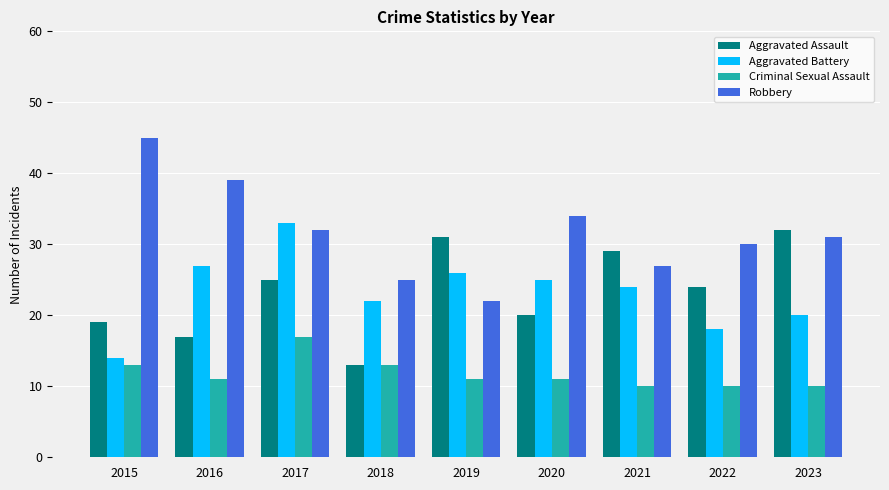

Which series has the widest spread of values?

Robbery